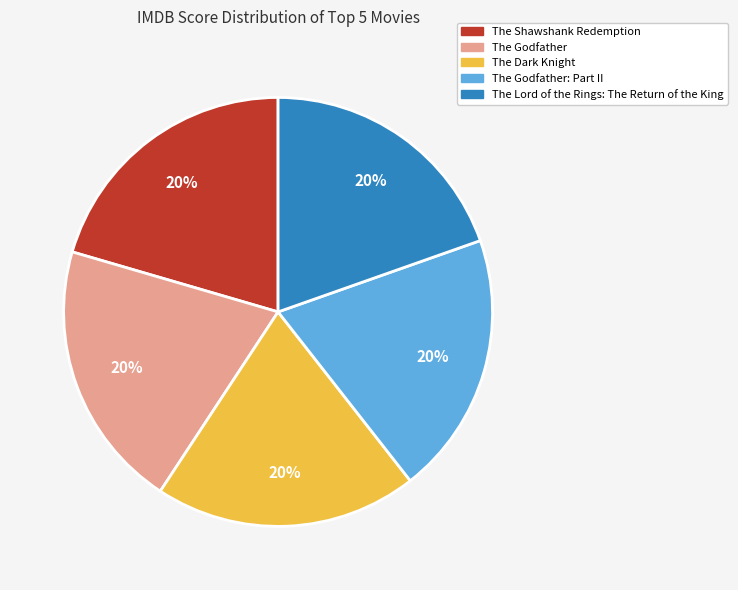

Is there any slice that represents more than half of the pie?

No